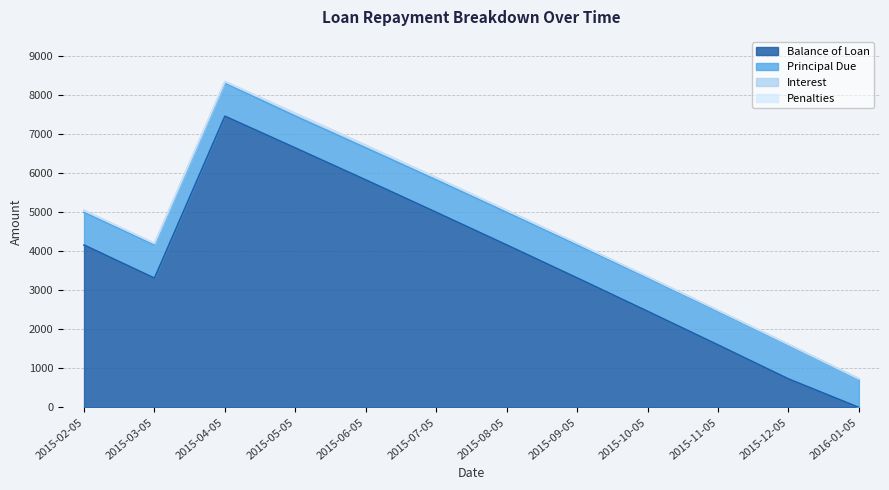

Reading left to right, list all the values displayed in this chart.

Balance of Loan: 4163.3	3313.9	7466.4	6652.4	5832.4	5002.2	4165.5	3320.2	2465.2	1602.6	730.7	0.0
Principal Due: 836.7	849.4	847.4	814.1	819.9	830.2	836.8	845.3	855.0	862.6	871.9	730.7
Interest: 51.0	38.3	40.3	73.6	67.8	57.5	51.0	42.5	32.7	25.1	15.8	7.4
Penalties: 0.0	6.8	0.0	0.0	0.0	0.0	0.0	0.0	0.0	0.0	0.0	0.0